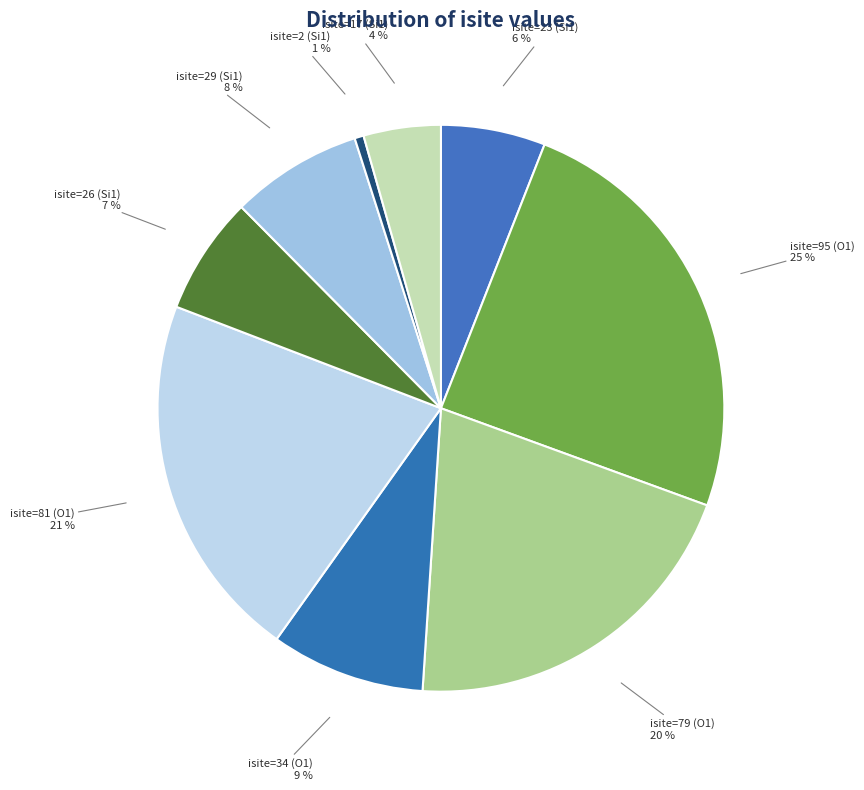

Approximately how many times larger is the value at isite=17 (Si1) compared to isite=23 (Si1)?

0.7